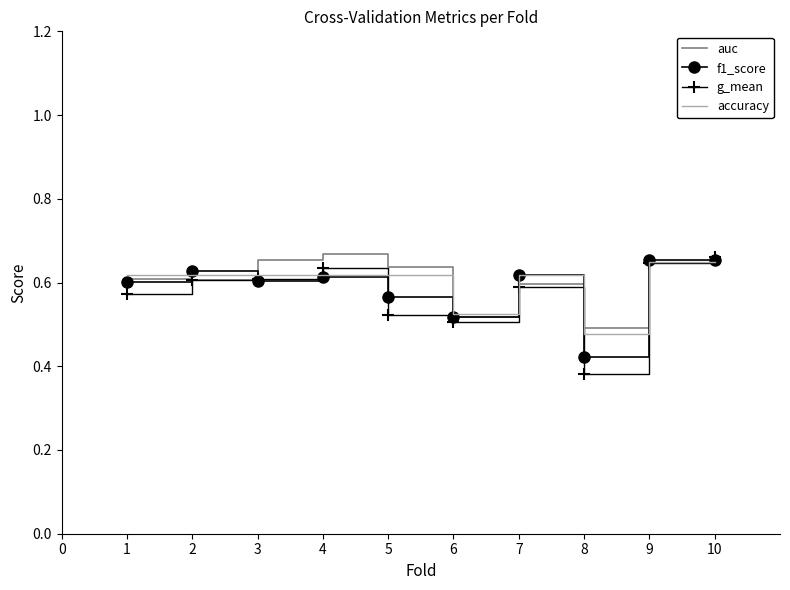

Which series has the largest range (max minus min)?

g_mean